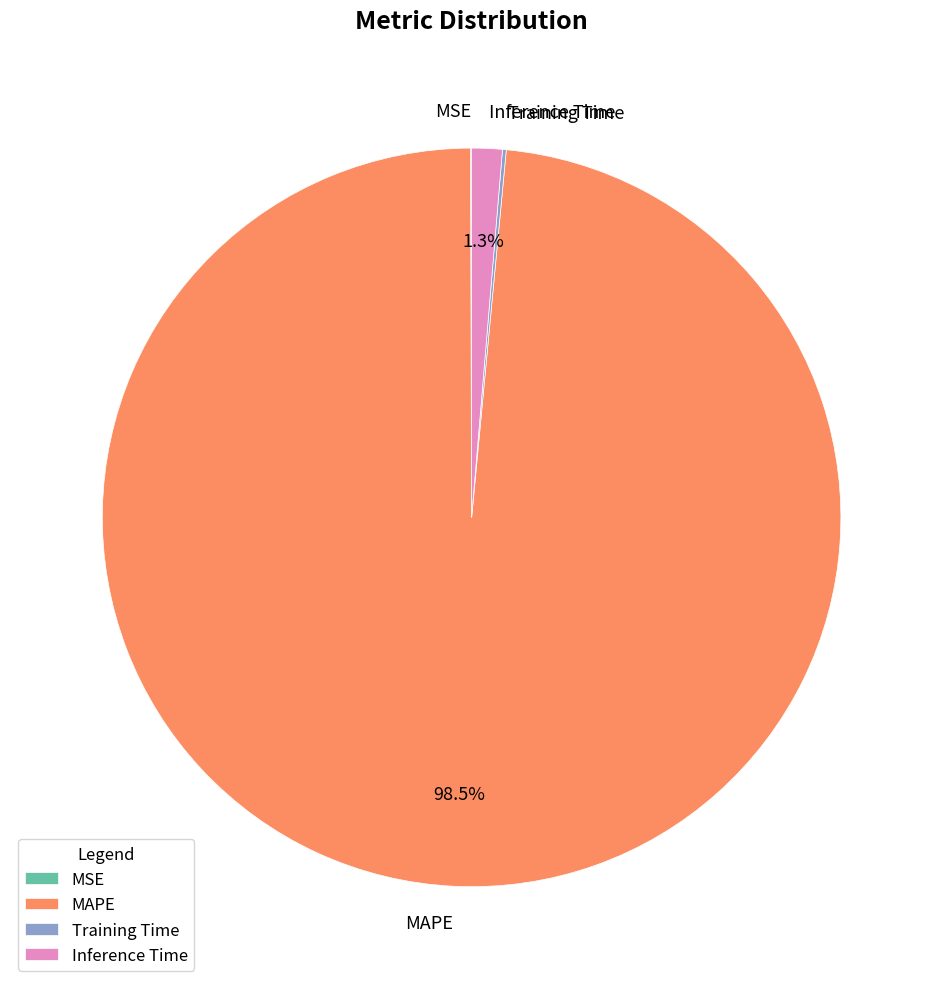

Does MAPE account for over 50% of the chart?

Yes